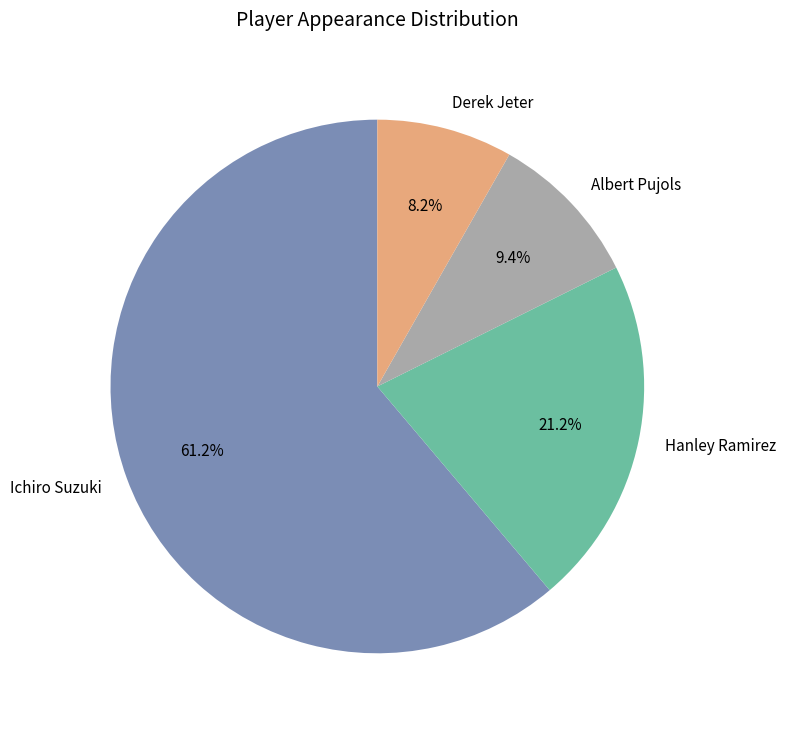

To the nearest percent, what percentage of the pie is Derek Jeter?

8%